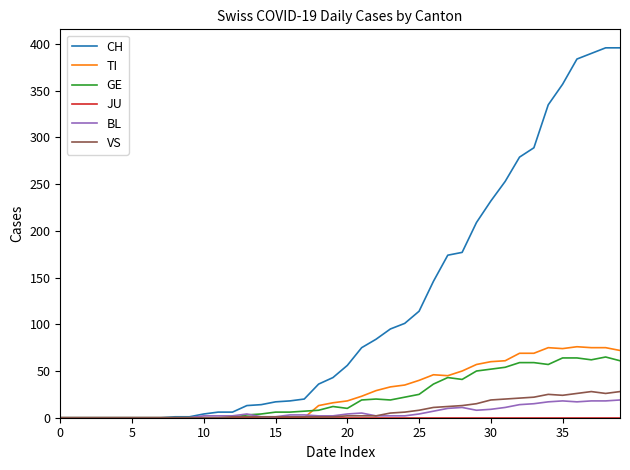

True or false: BL and TI cross at least once.

True